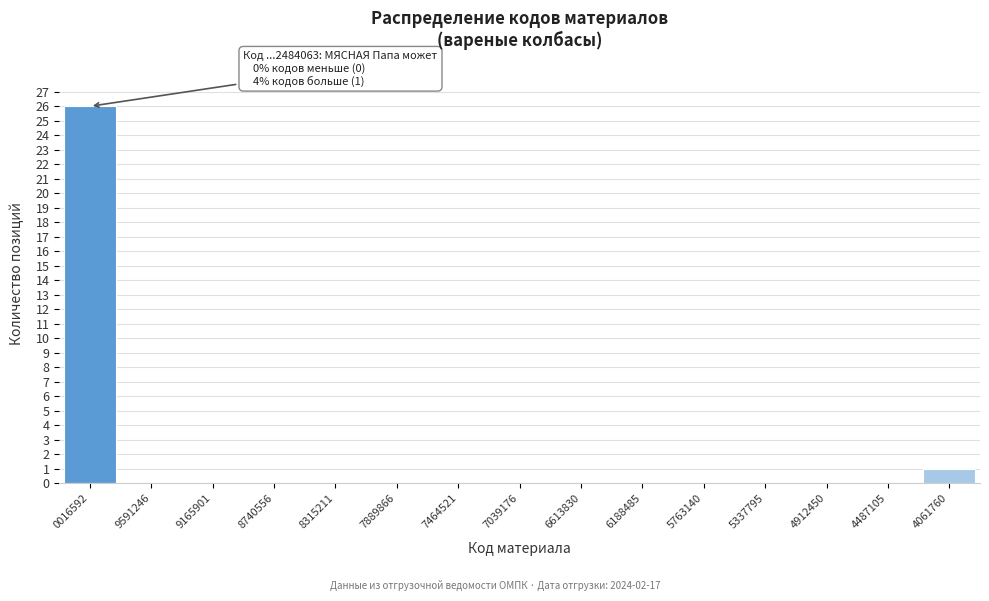

Reading right to left, extract all data points from this chart.

4061760=1	4487105=0	4912450=0	5337795=0	5763140=0	6188485=0	6613830=0	7039176=0	7464521=0	7889866=0	8315211=0	8740556=0	9165901=0	9591246=0	0016592=26